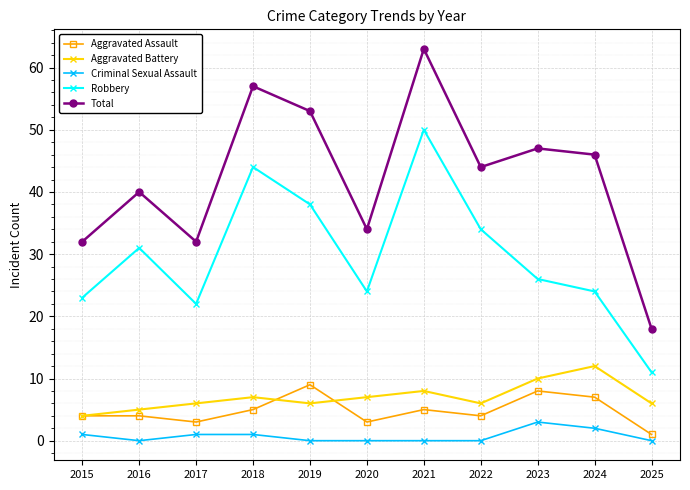

Does the chart have visible grid lines?

Yes